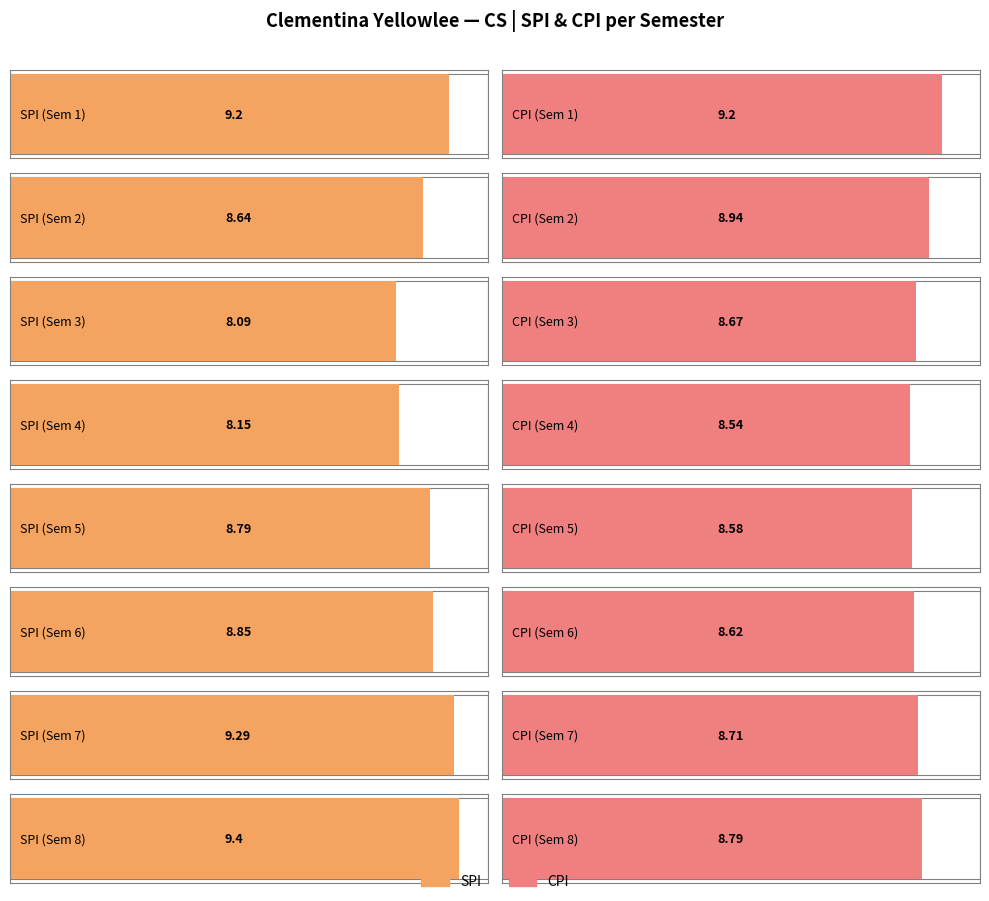

What are all the series names shown in the legend?

SPI, CPI